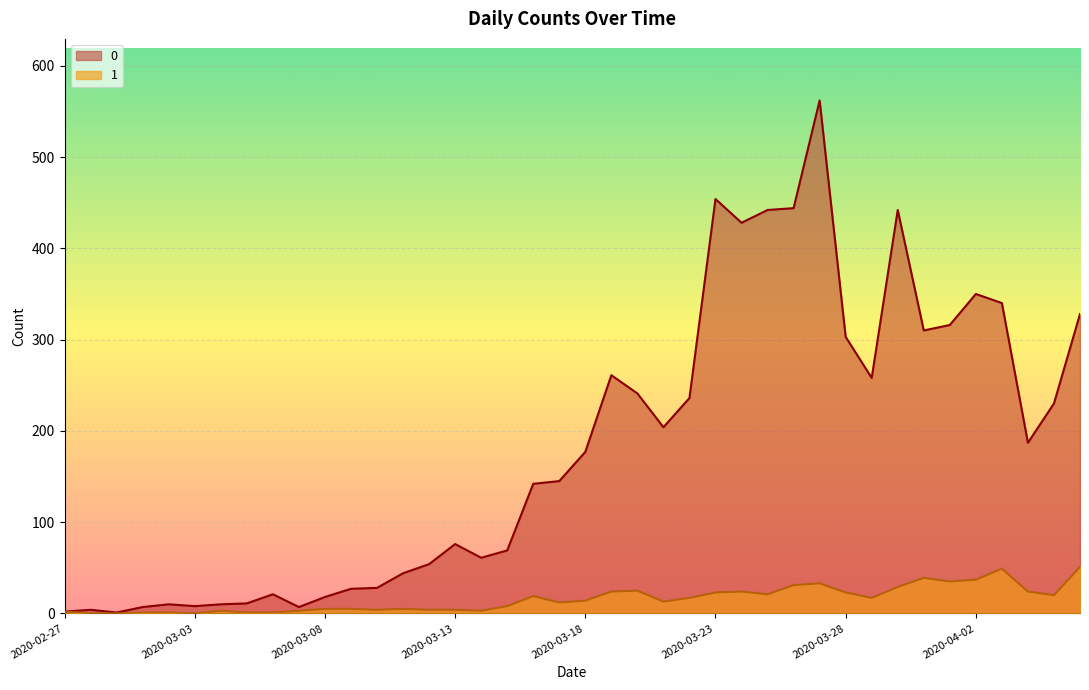

List the series in order of their overall mean, highest first.

0, 1